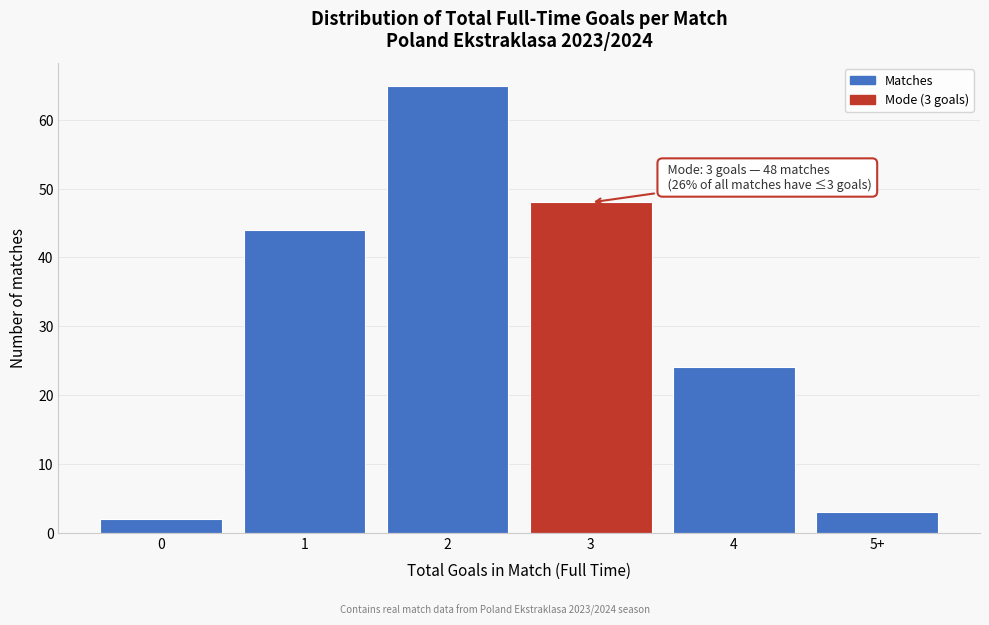

Reading right to left, extract all data points from this chart.

3	24	48	65	44	2